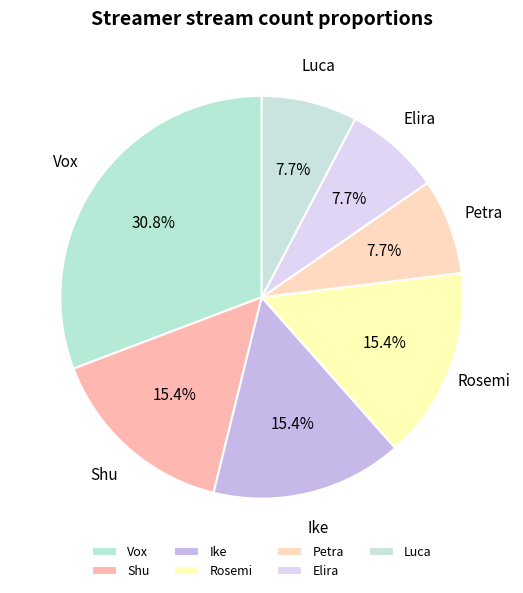

Is Shu the majority of the pie?

No